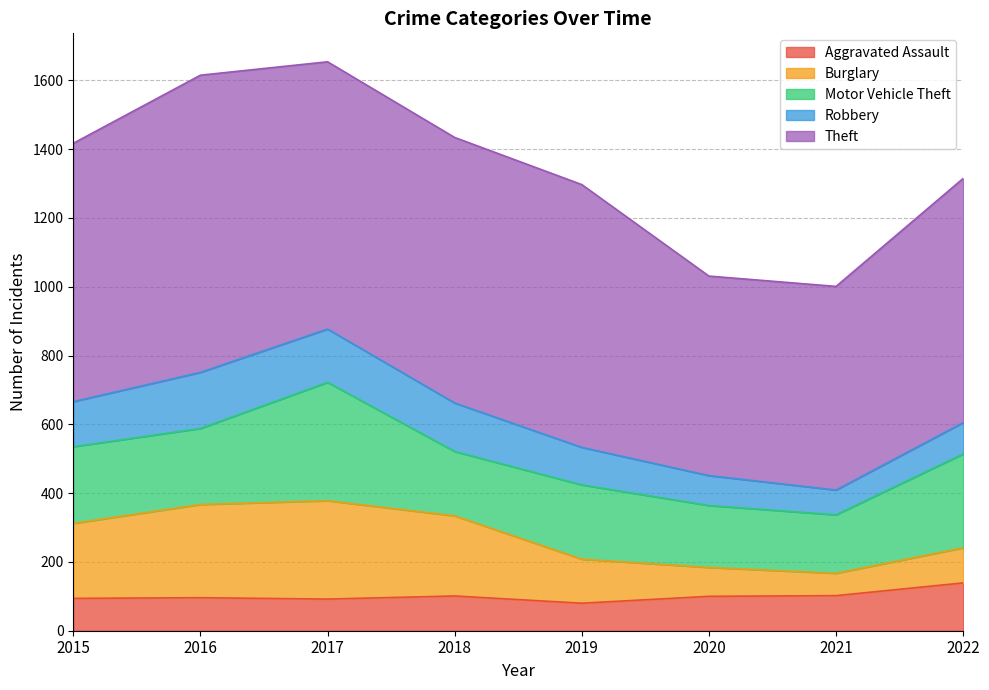

What is the sum of all Theft values?

5810